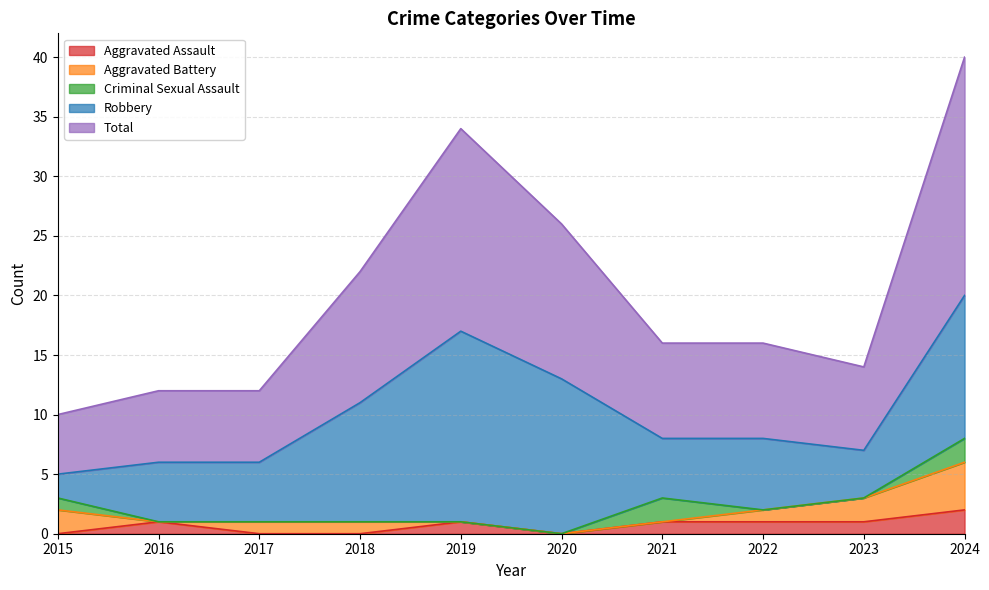

The Total series shows 8 at 2022. True or false?

True